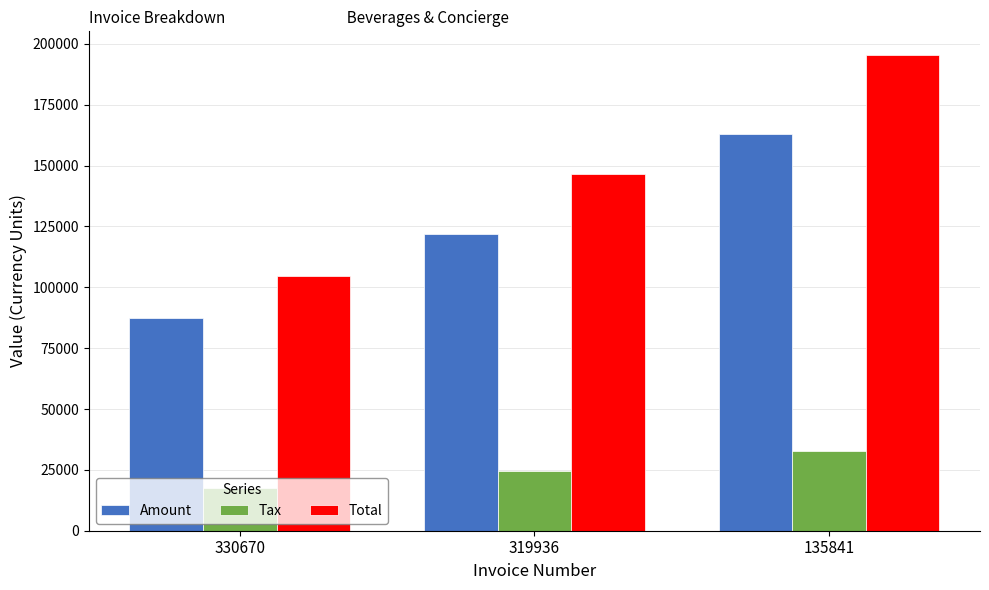

How many groups of bars are there?

3